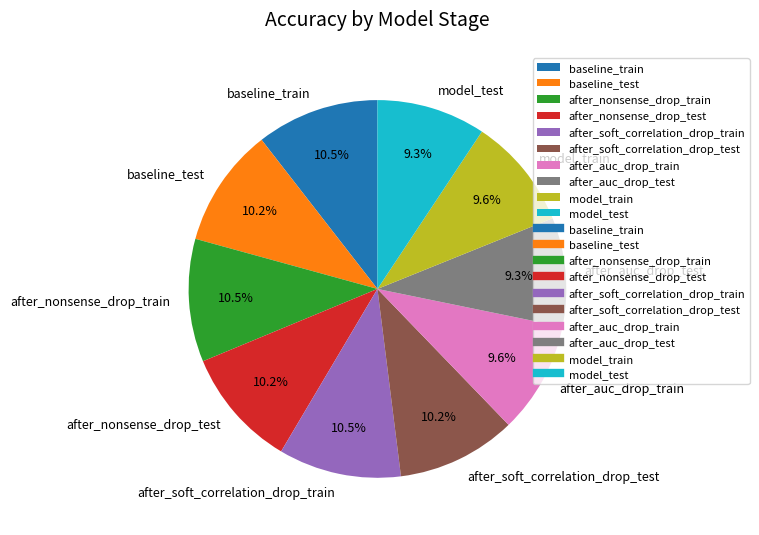

Is there a majority slice in this chart?

No